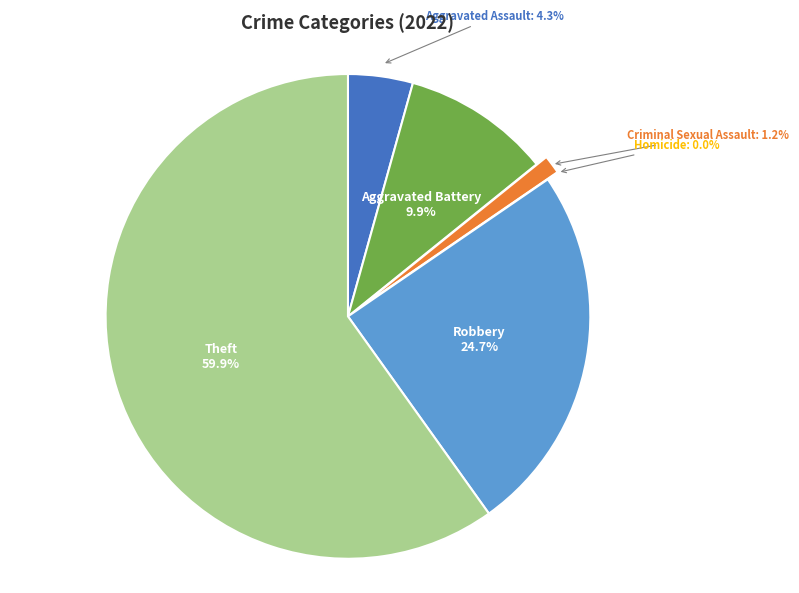

What percentage is the Aggravated Assault slice, to the nearest percent?

4%